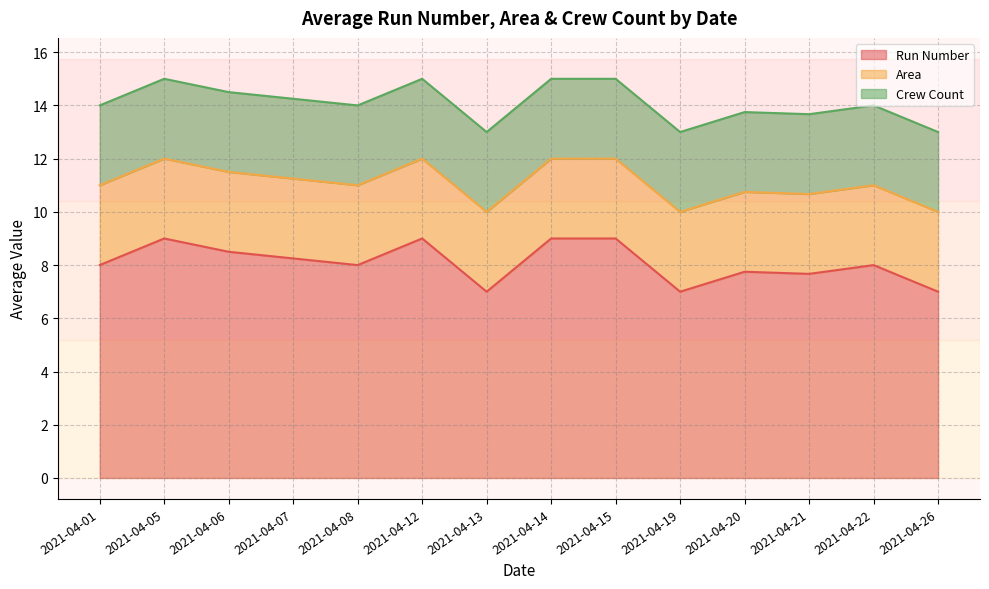

Does the chart display data point markers on the line(s)?

No